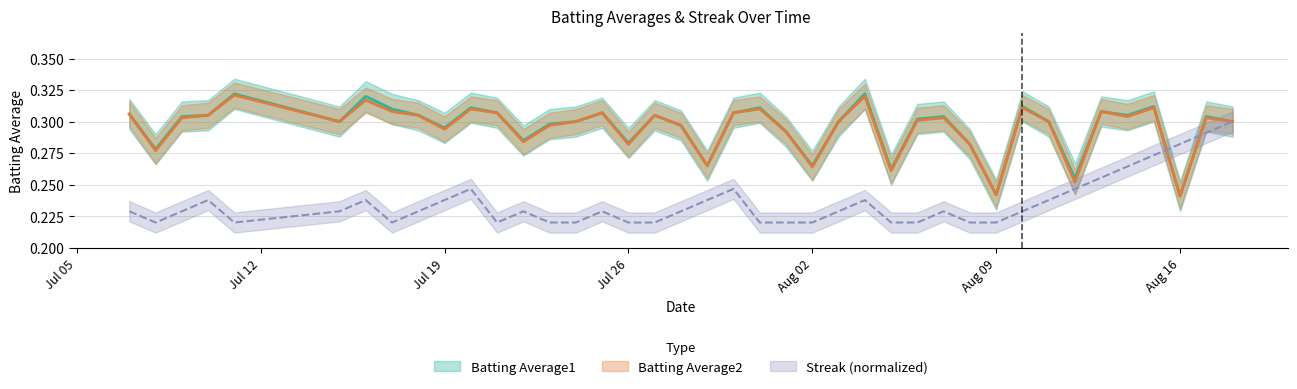

What is the minimum value for Batting Average1?

0.2